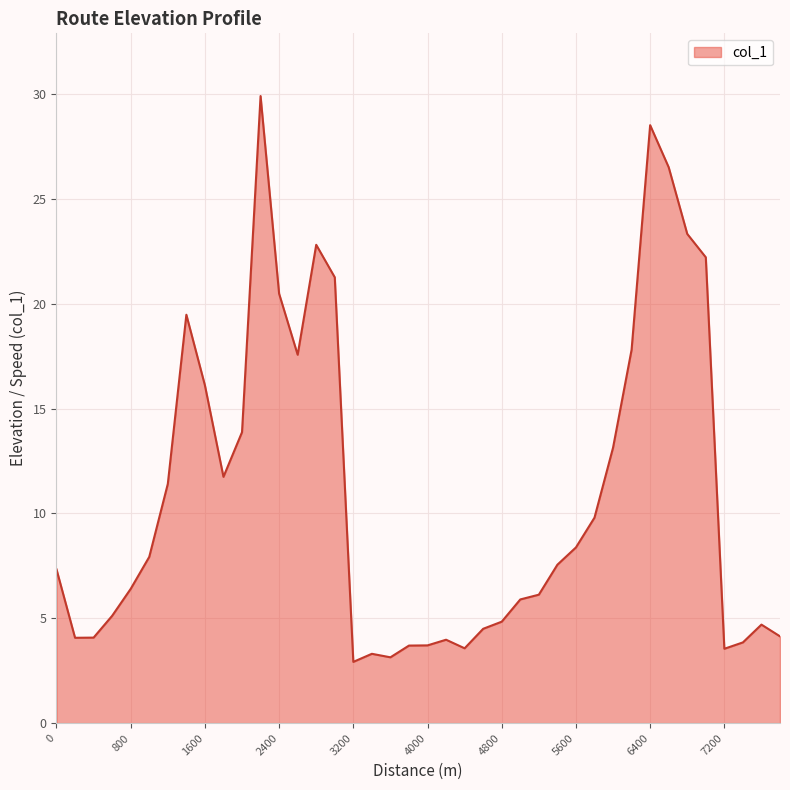

What is the difference between the maximum and minimum values?

27.0